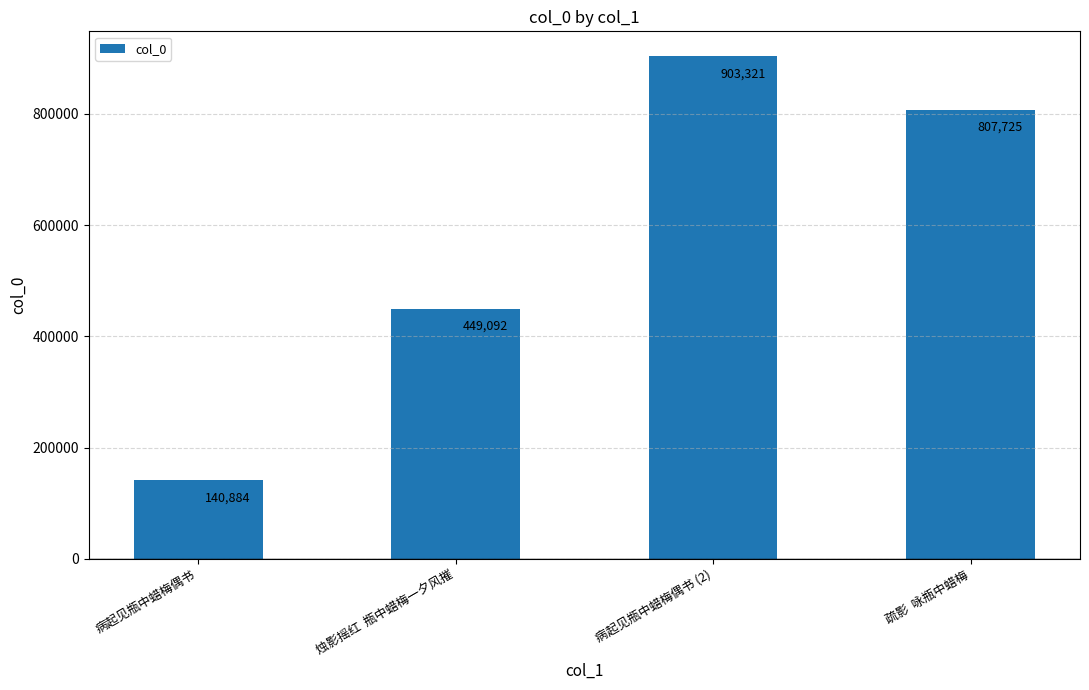

How many data points does each series have?

4